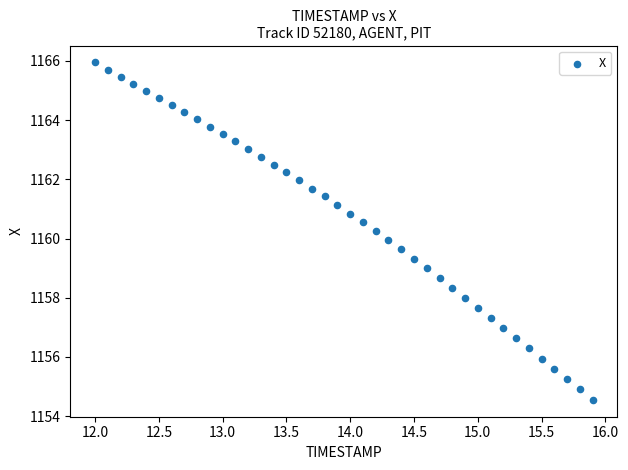

What is the range of Y values (max minus min)?

11.4